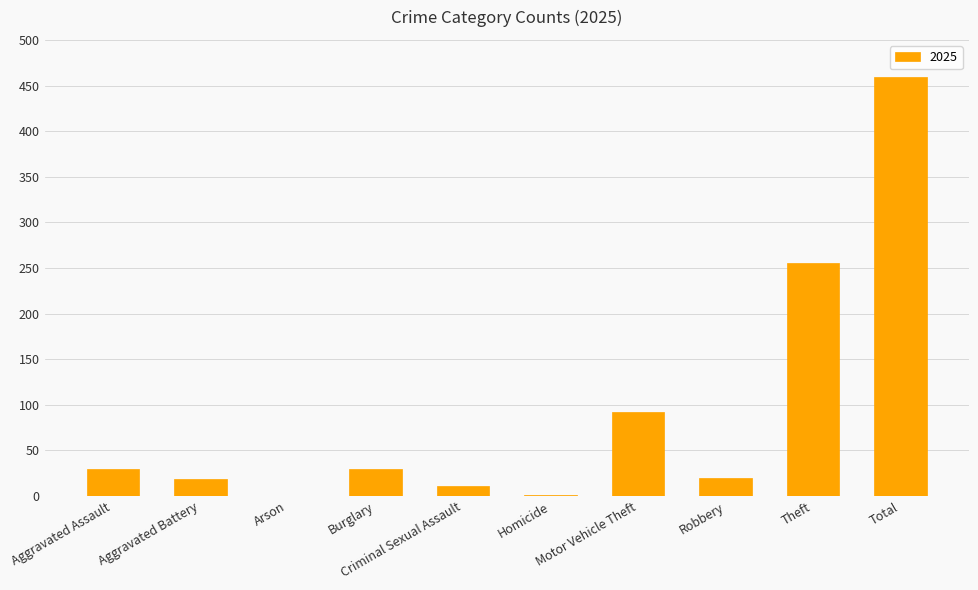

What value does the data have at Theft, to the nearest 10?

260